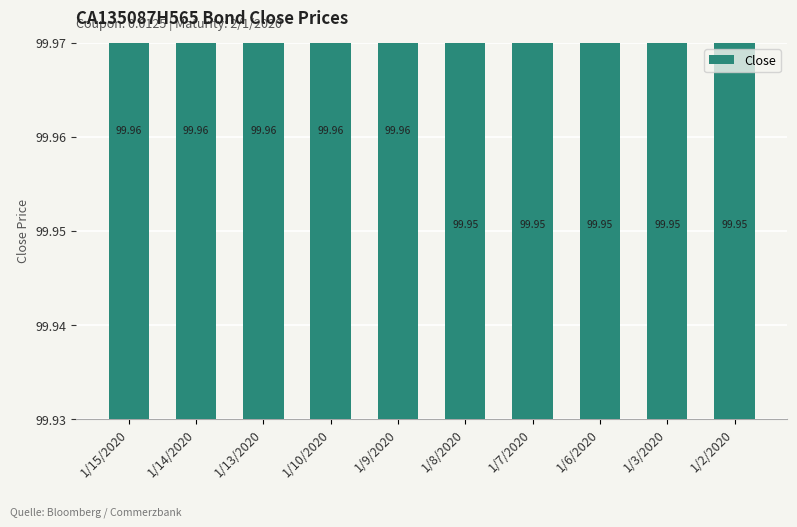

Reading left to right, what are all the values shown in this chart?

100.0	100.0	100.0	100.0	100.0	99.9	99.9	99.9	99.9	99.9